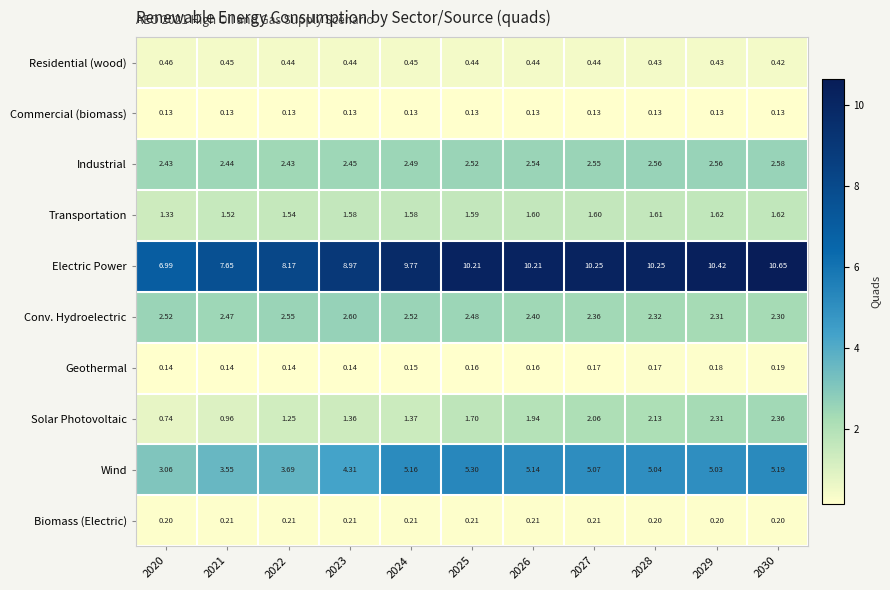

Is the value of Residential (wood) at 2029 greater than the value of Solar Photovoltaic at 2022?

No